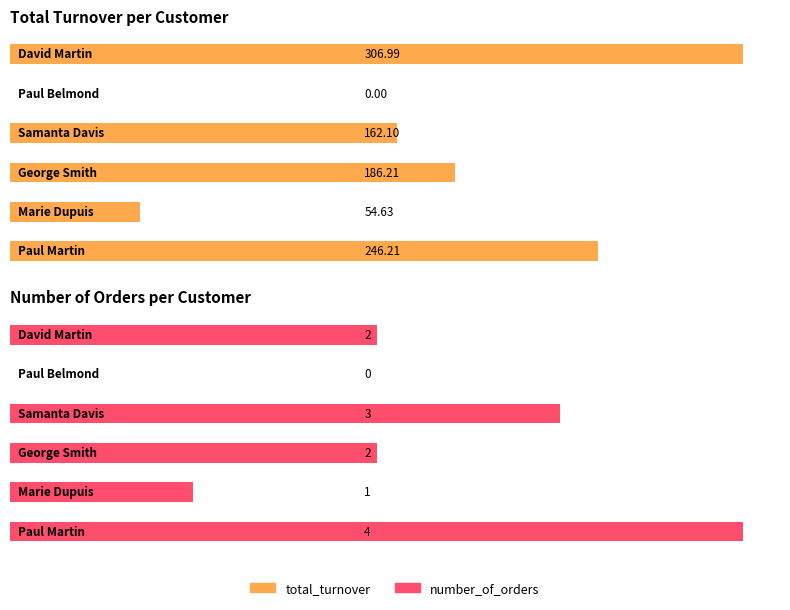

Is the value of number_of_orders at George Smith greater than the value of total_turnover at Marie Dupuis?

No